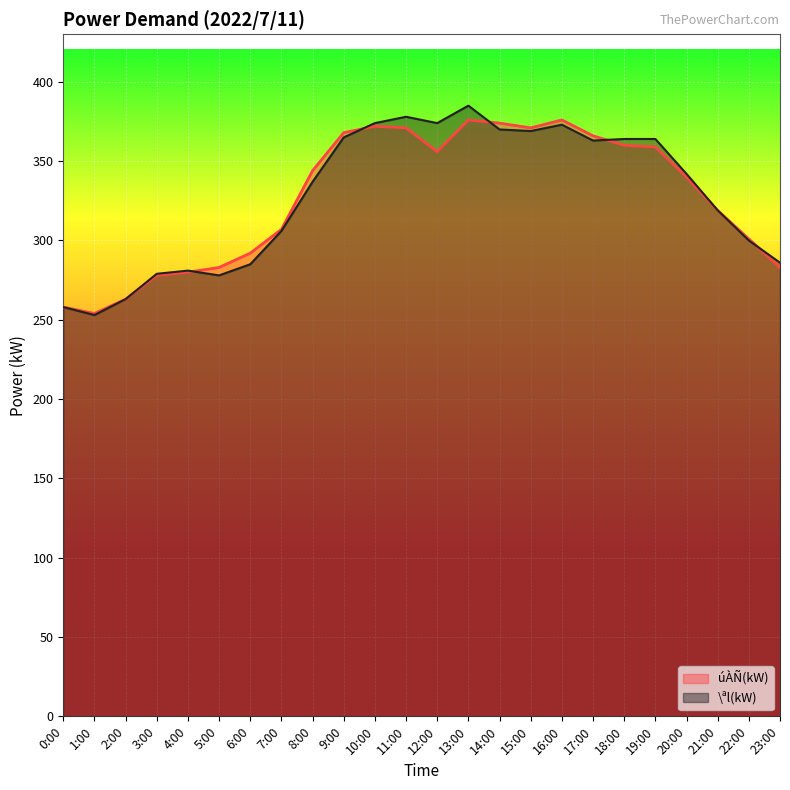

What is the lowest value of the úÀÑ(kW) series?

254